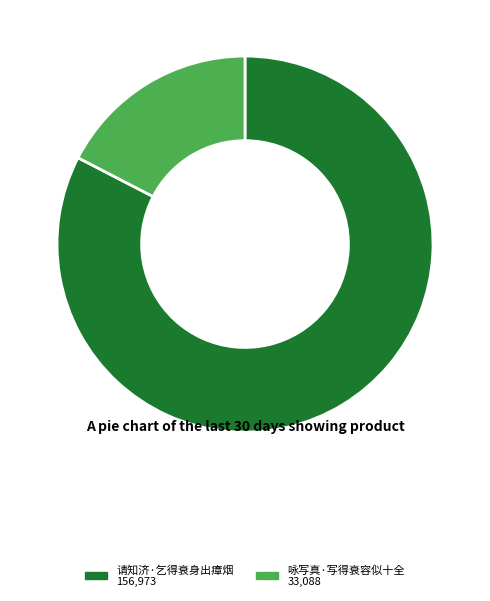

Does 请知济·乞得衰身出瘴烟 represent more than half of the total?

Yes